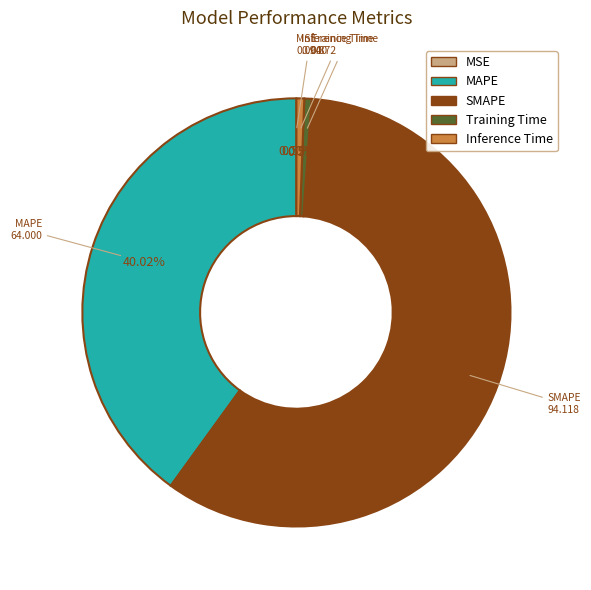

Does SMAPE represent more than half of the total?

Yes